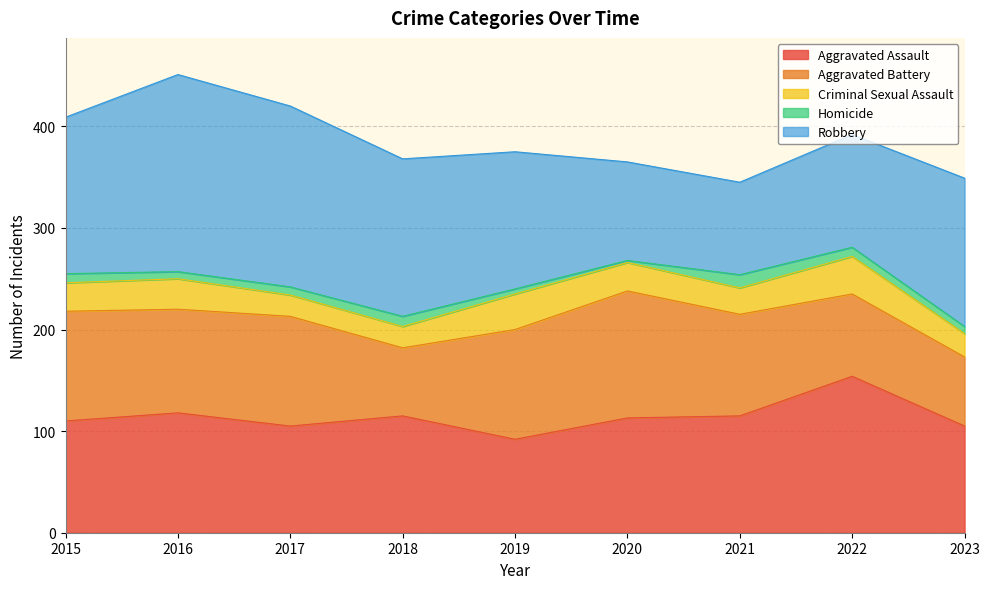

What is the total value across all series at 2019?

375